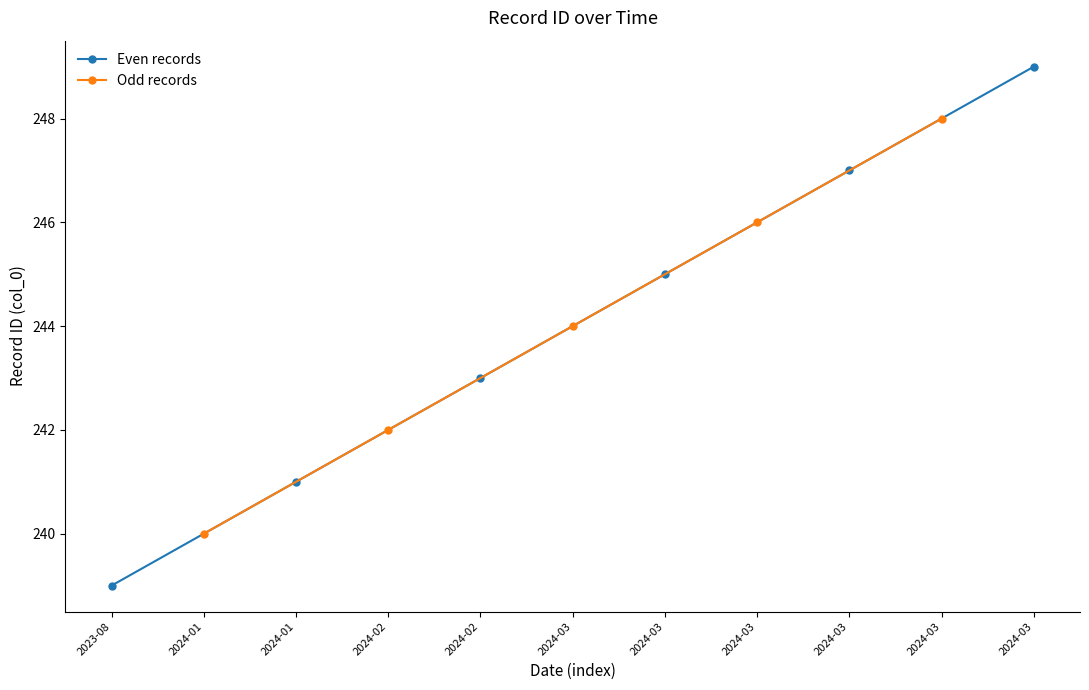

What is the label of the 3rd point from the right?

2024-03